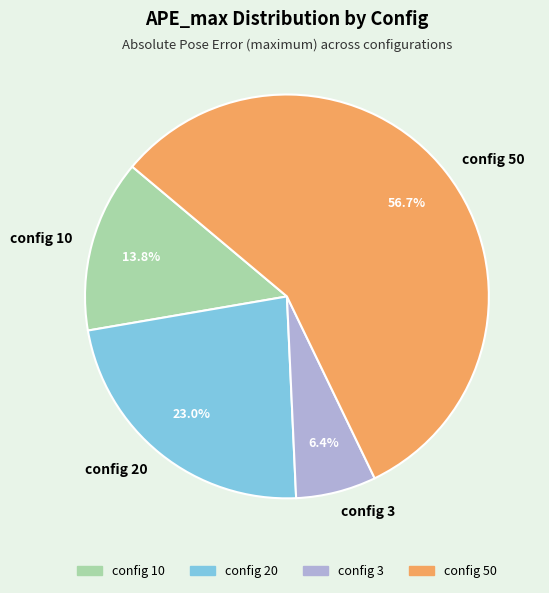

The config 3 slice represents 1% of the pie. True or false?

False